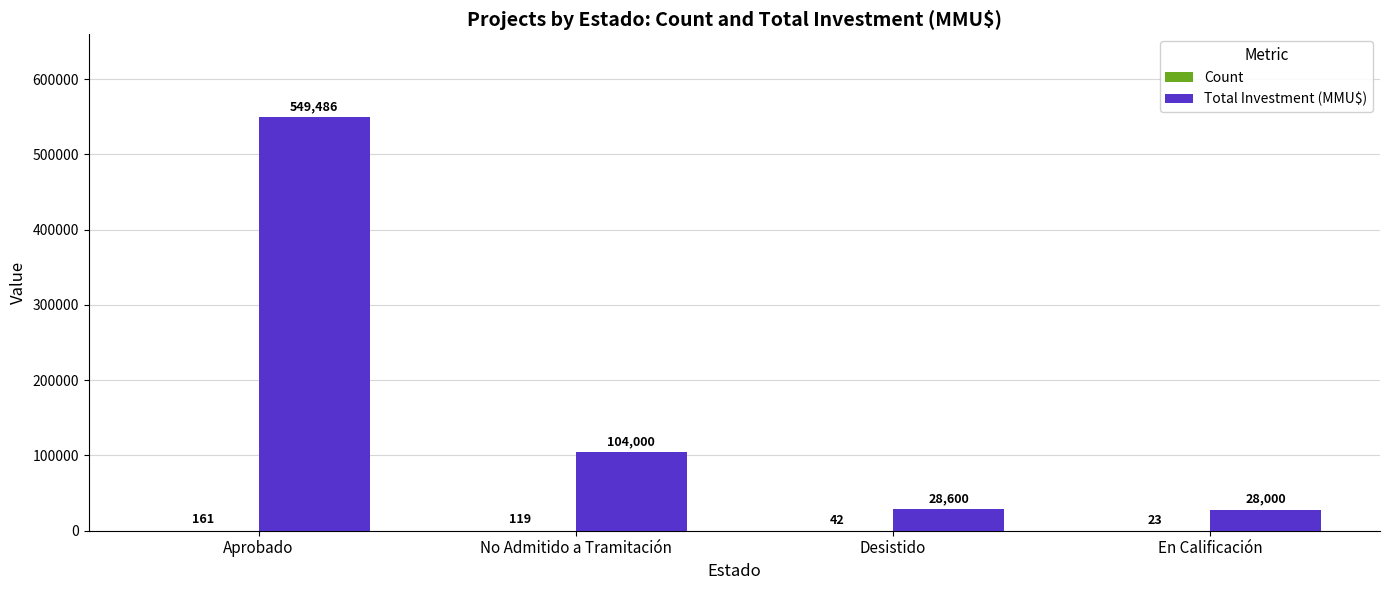

The value of Total Investment (MMU$) at No Admitido a Tramitación is 50135. True or false?

False